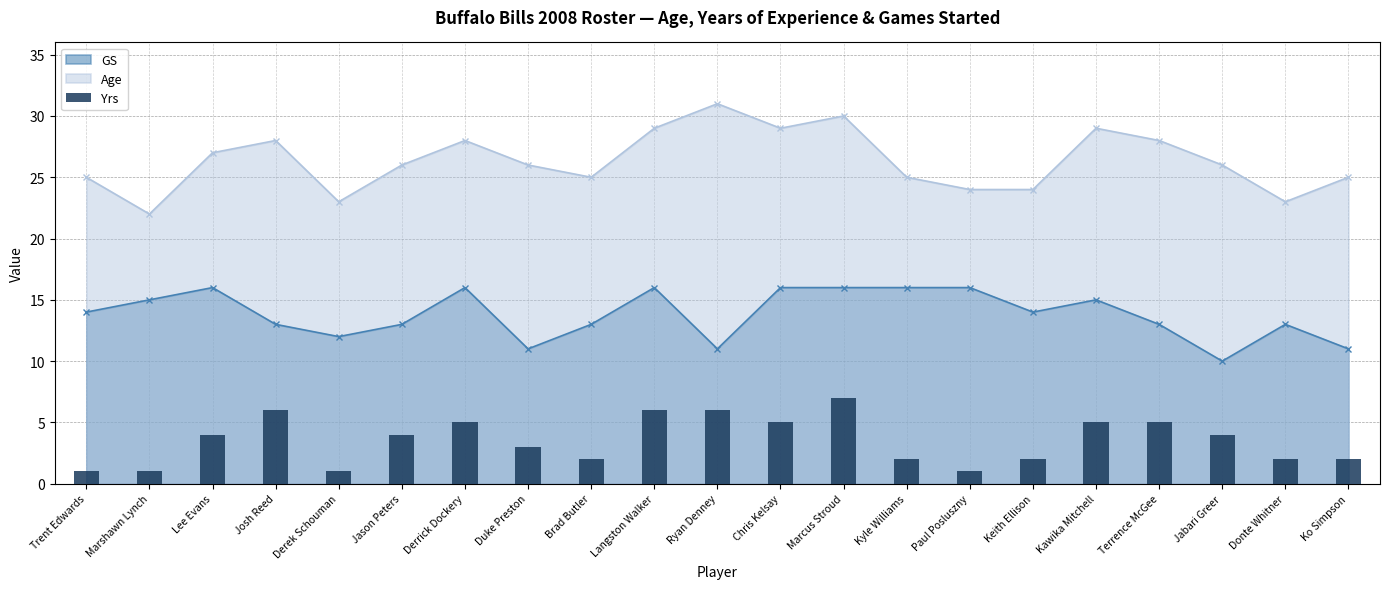

What is the value of the Age point at the 6th from the left?

26